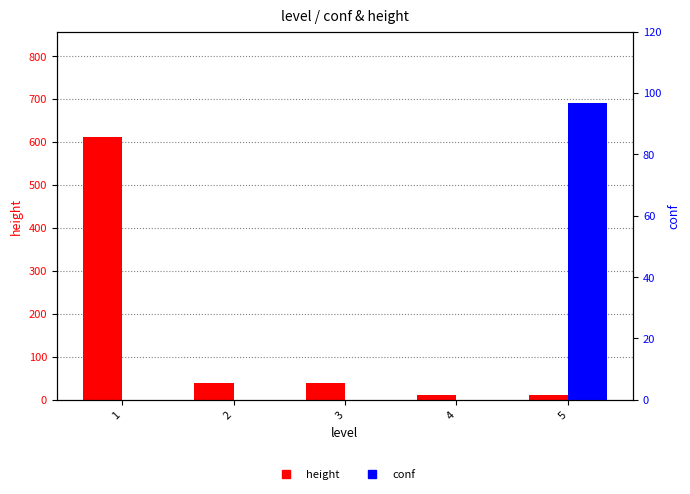

How many bars are there in total?

10